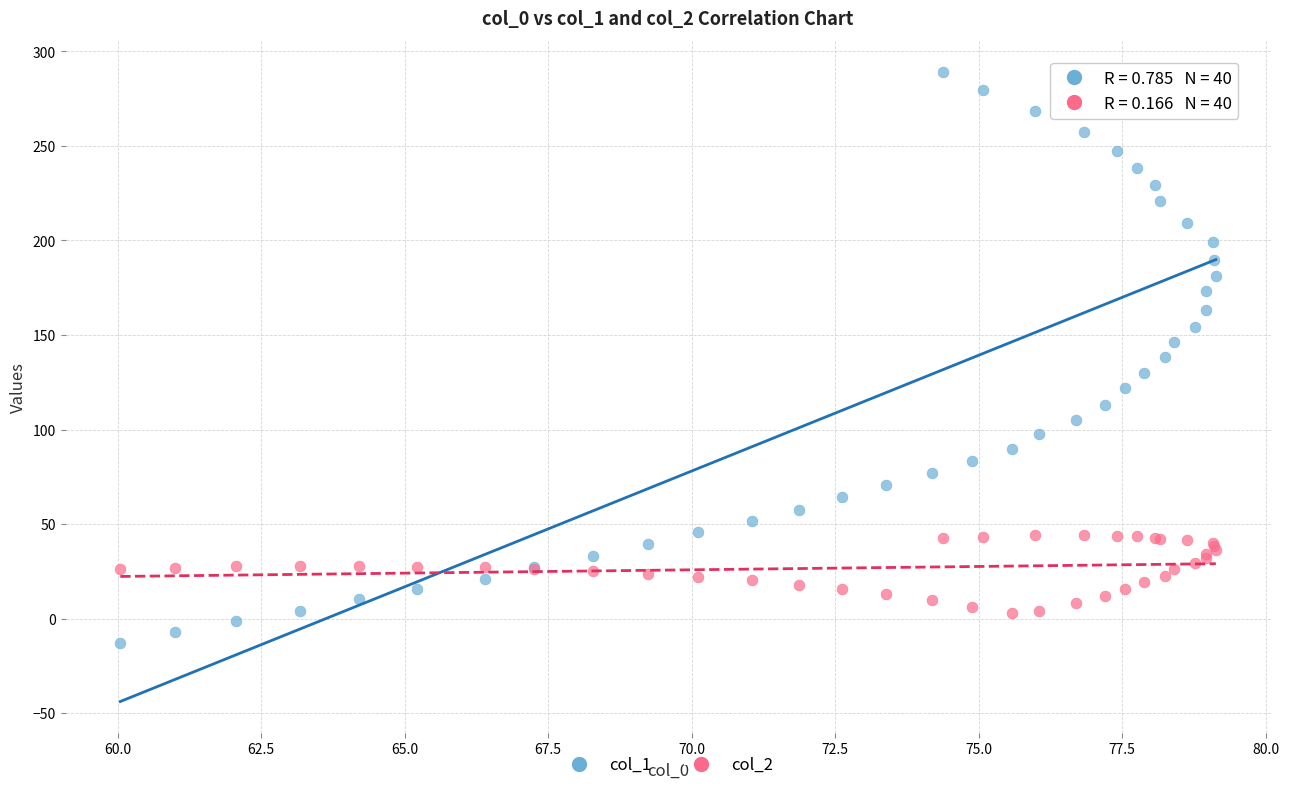

Which series reaches the maximum Y coordinate?

col_1